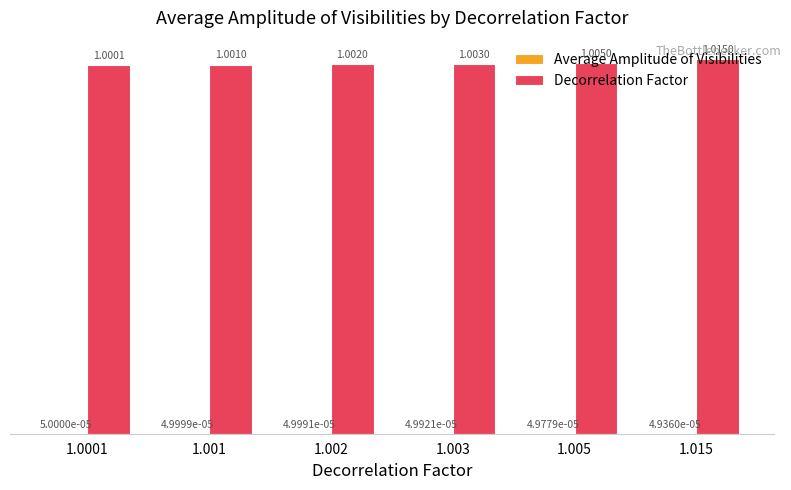

Between 1.002 and 1.005, which series saw the biggest shift?

Decorrelation Factor